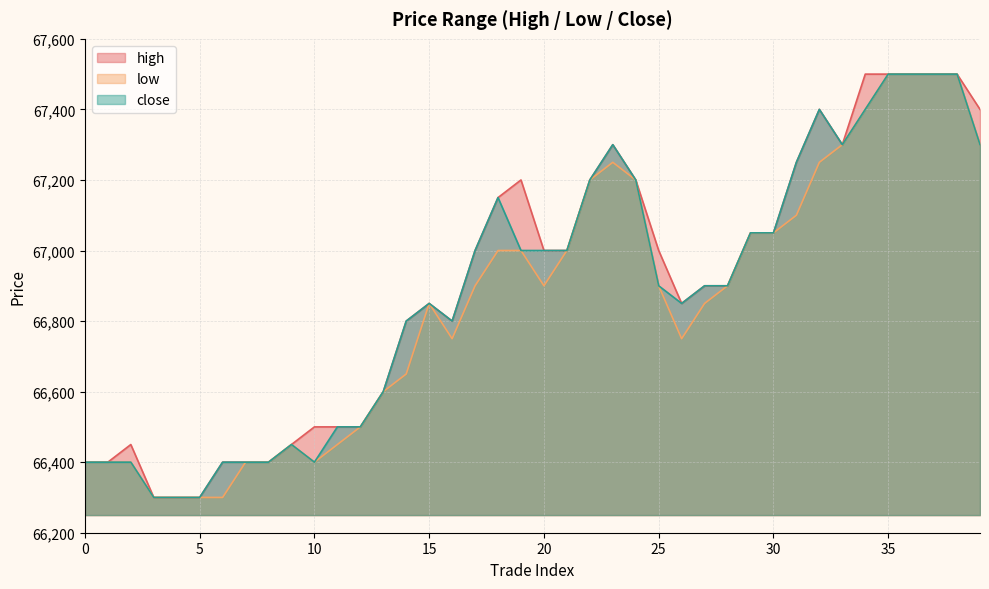

Where is low nearest to the value 66900?

17